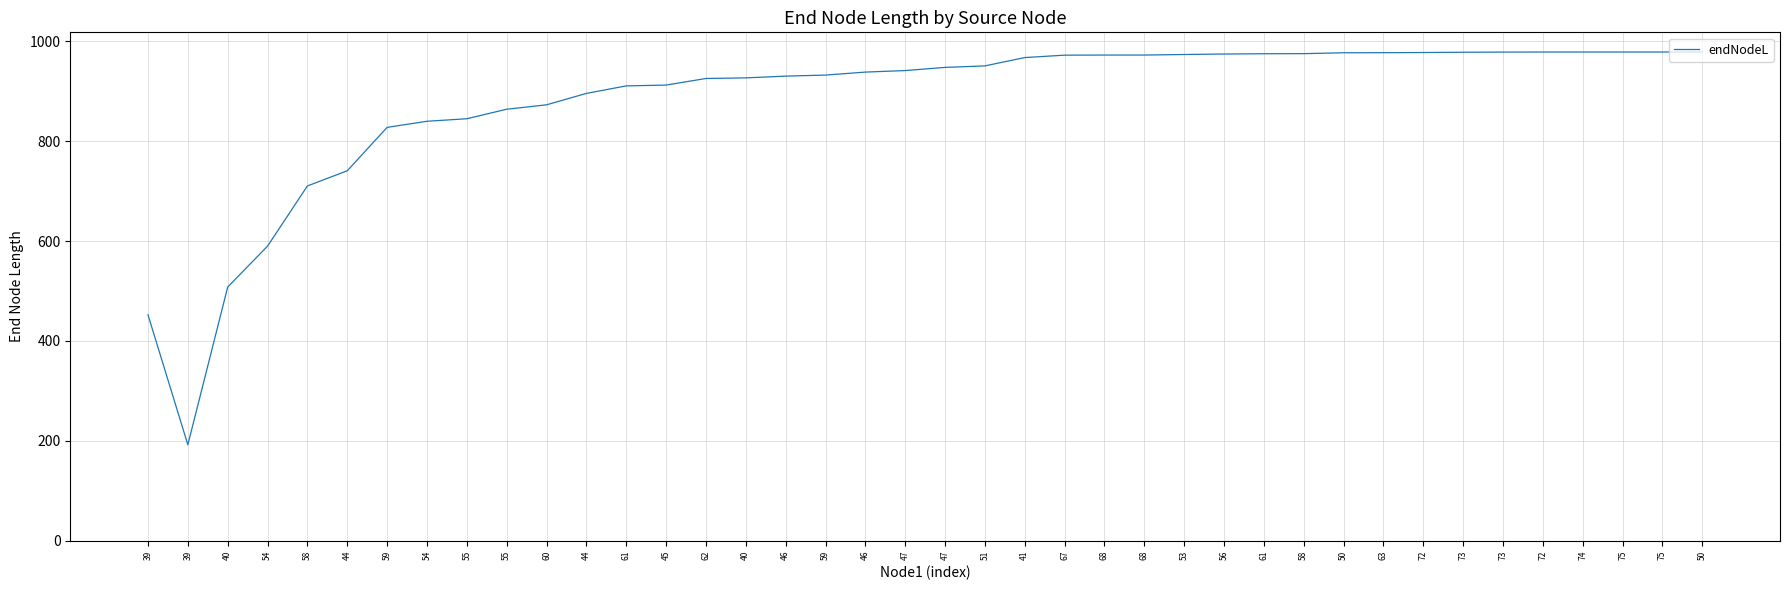

Rank the categories by value from highest to lowest.

50, 72, 74, 75, 75, 73, 73, 72, 63, 50, 58, 61, 56, 53, 68, 68, 67, 41, 51, 47, 47, 46, 59, 46, 40, 62, 45, 61, 44, 60, 55, 55, 54, 59, 44, 58, 54, 40, 39, 39